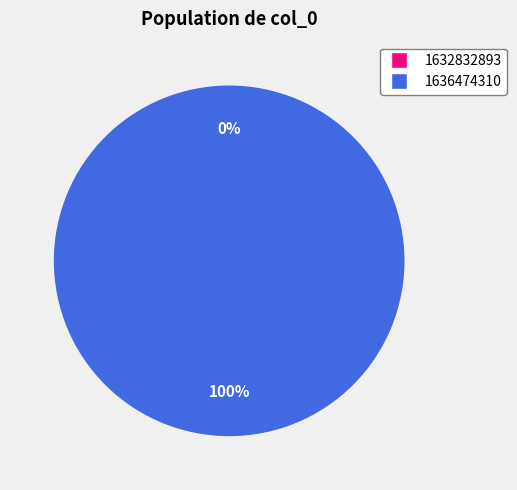

Which slice represents more than half of the pie?

1636474310